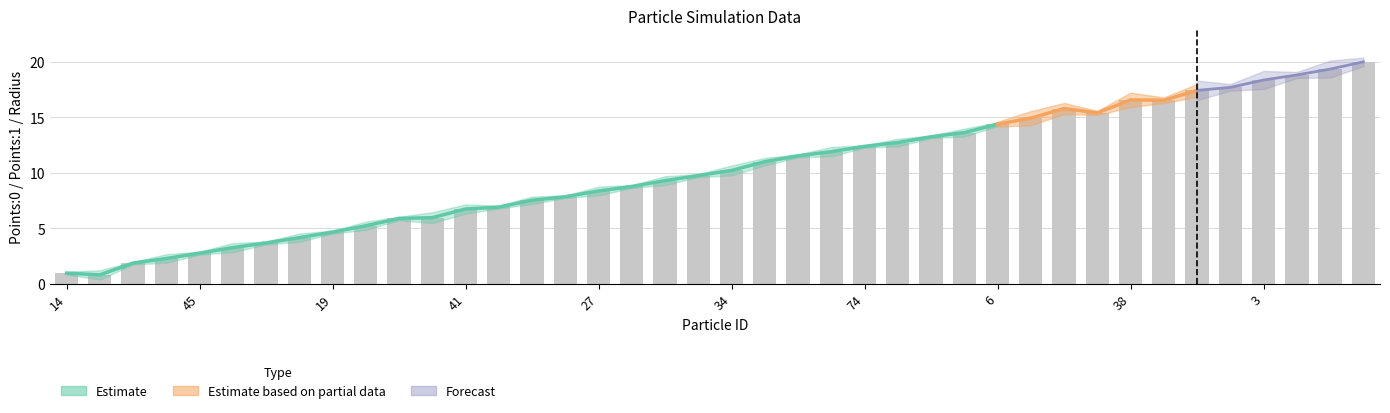

Between 74 and 34, which is larger?

74